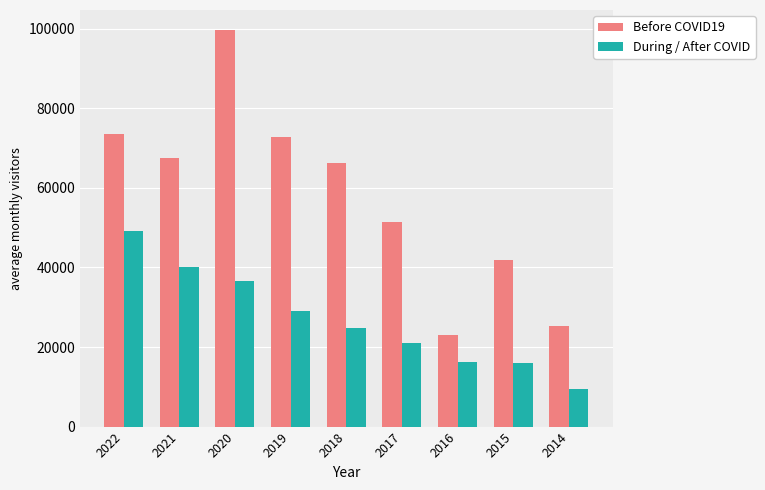

True or false: Before COVID19 has a value of 72800 at 2019.

True